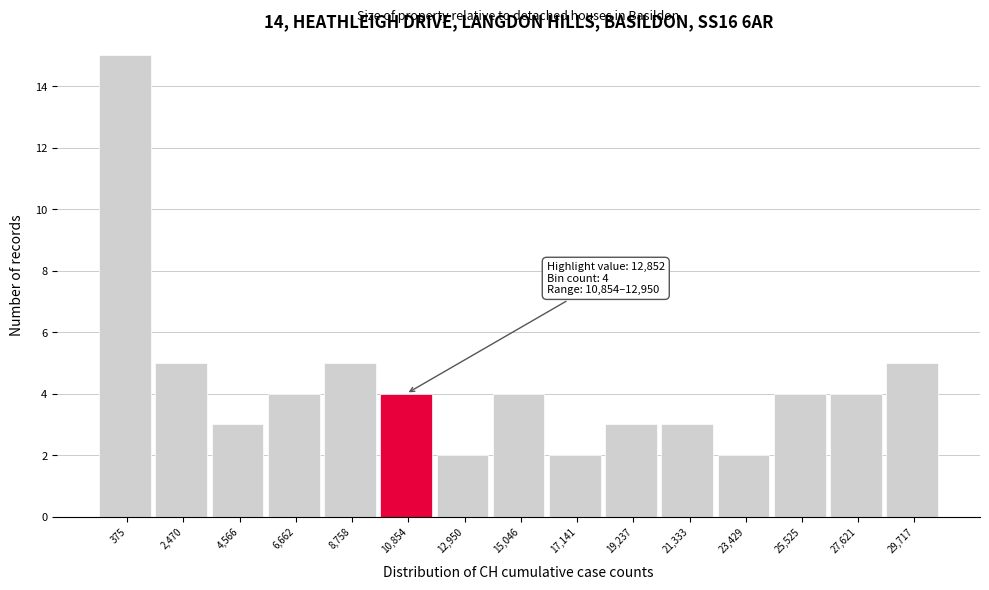

Reading right to left, what are all the values shown in this chart?

5	4	4	2	3	3	2	4	2	4	5	4	3	5	15